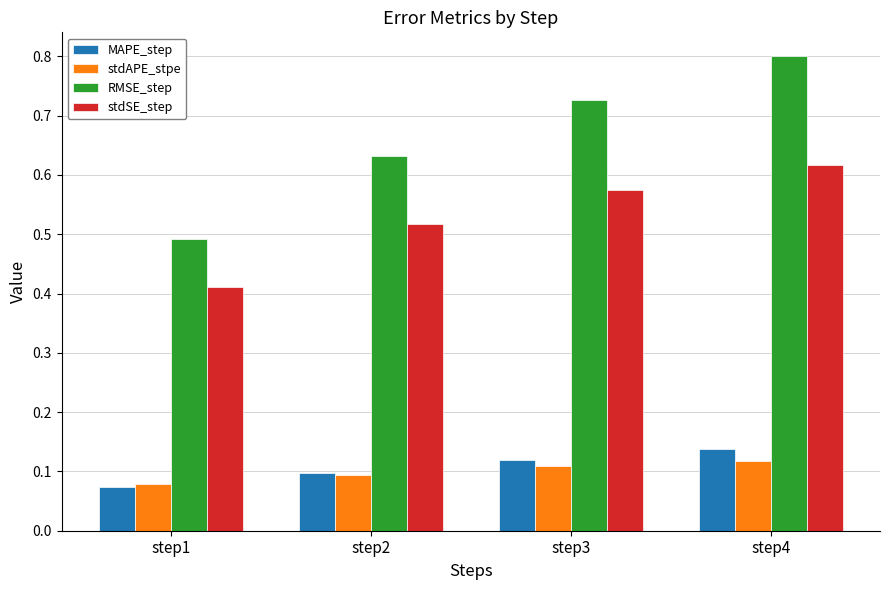

Is it true that RMSE_step equals 1.1 at step4?

False